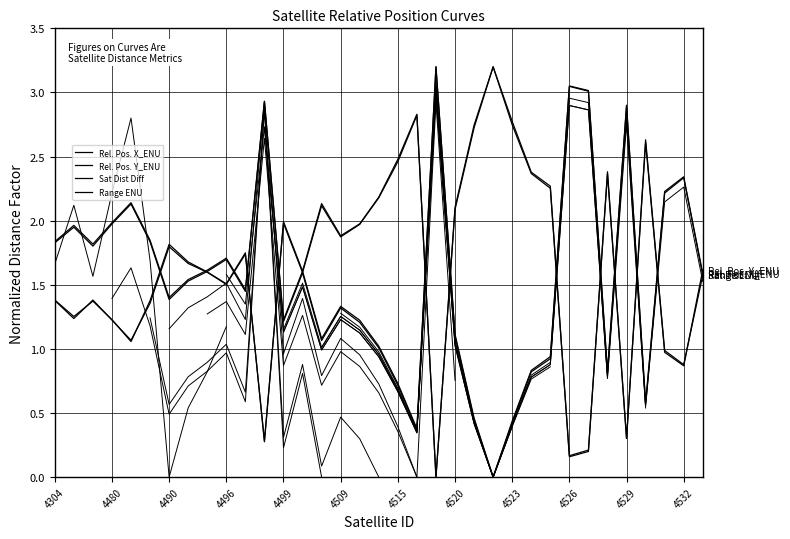

How many times do Sat Dist Diff and Range ENU cross each other?

13